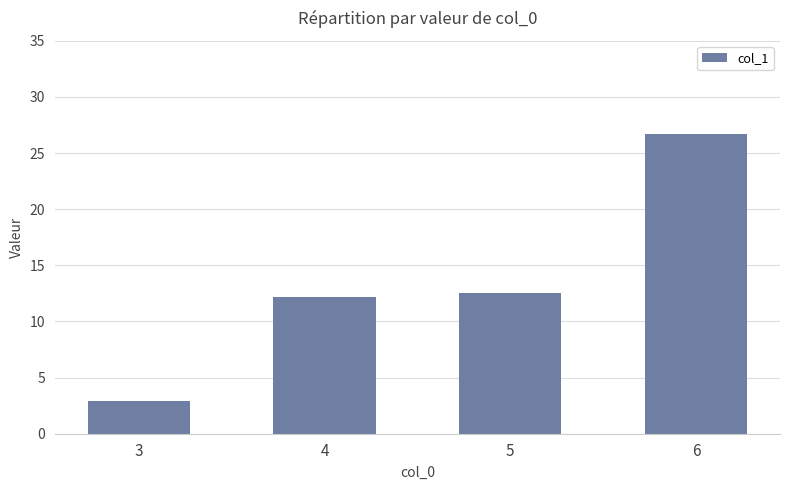

Reading right to left, transcribe all the data shown in this chart.

26.7	12.6	12.1	2.9